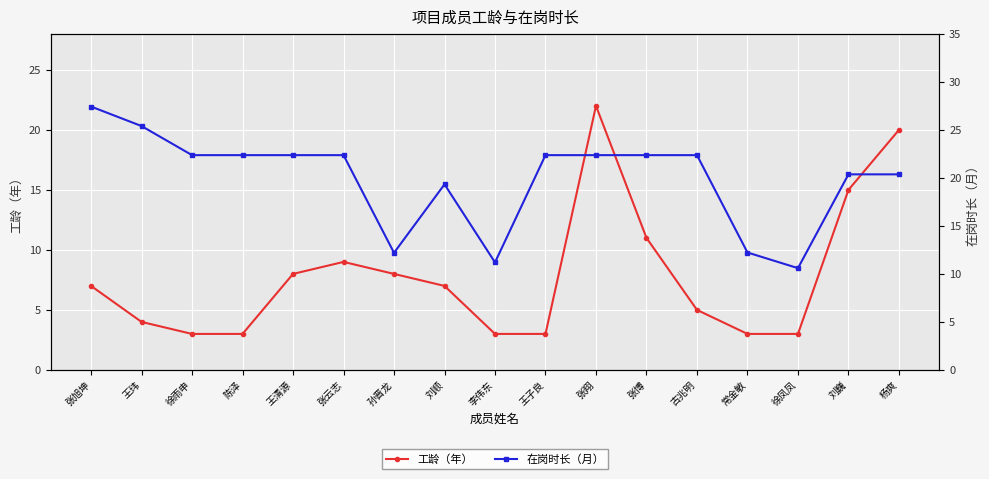

True or false: 工龄（年） and 在岗时长（月） cross at least once.

False